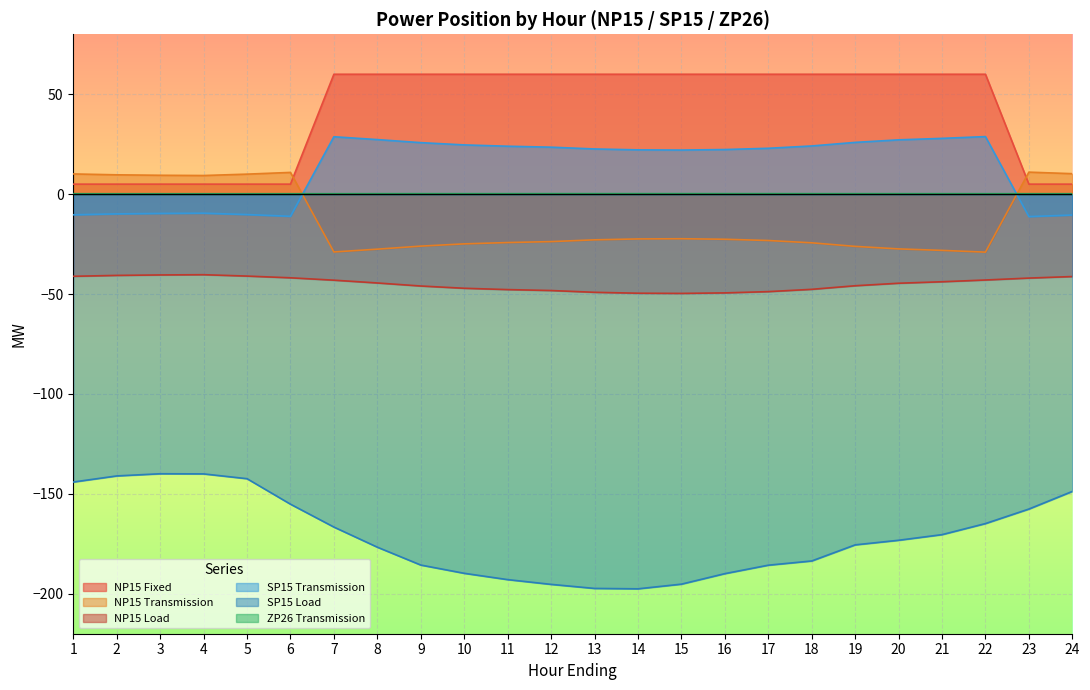

What is the value of the NP15 Fixed point at the 23rd from the left?

5.0